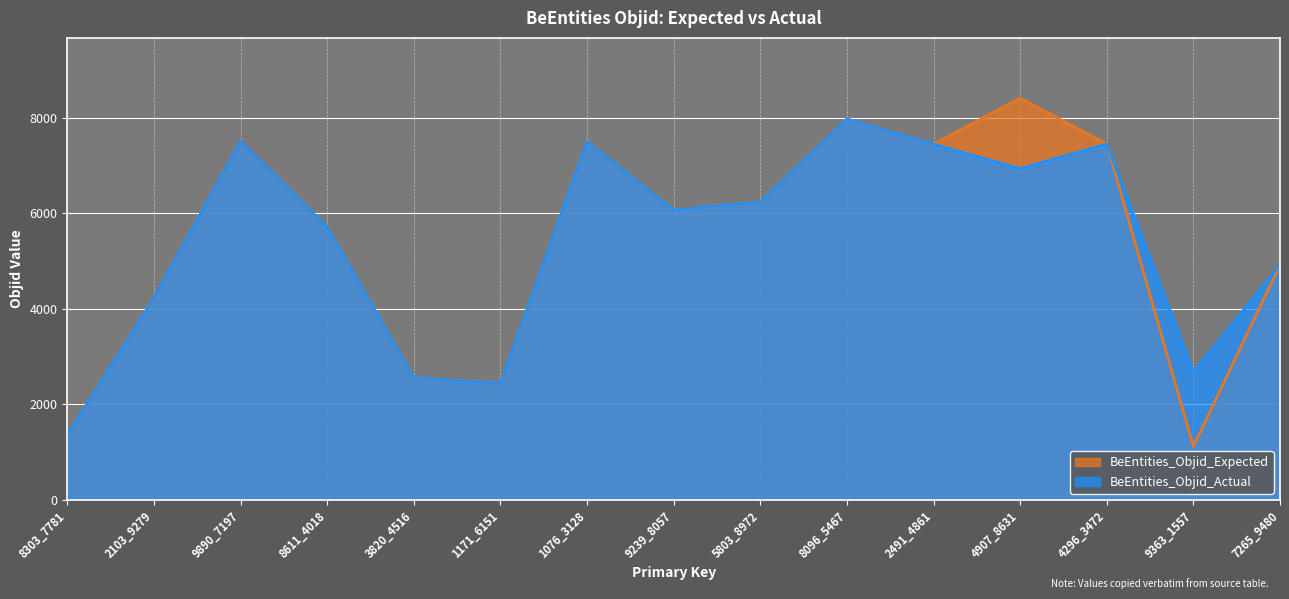

What is the difference between the second highest and second lowest values in the BeEntities_Objid_Actual series?

5070